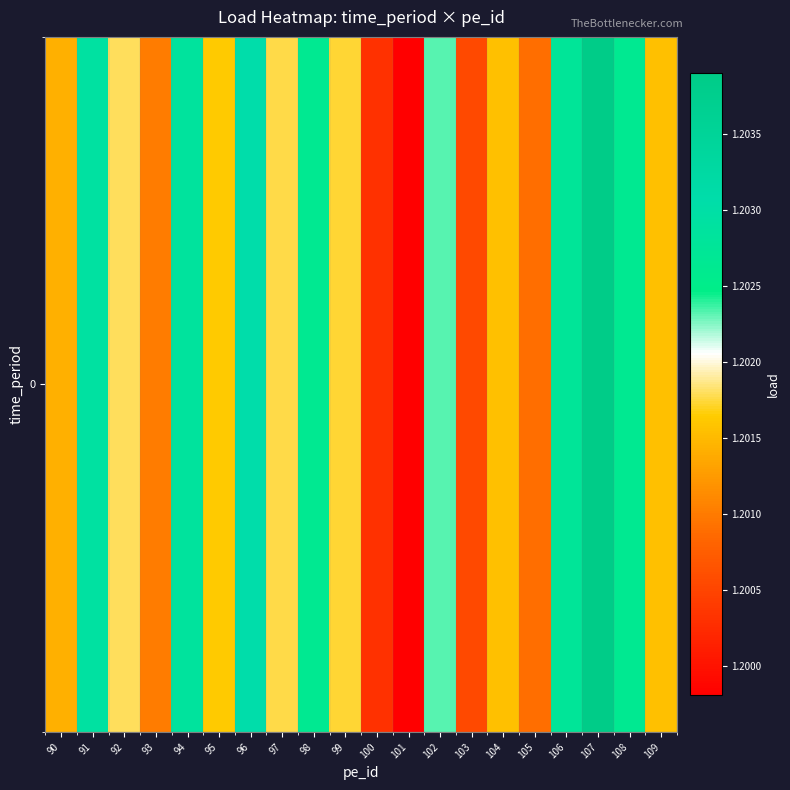

Rank the categories by value from highest to lowest.

107, 96, 91, 94, 106, 108, 98, 102, 92, 97, 99, 95, 104, 109, 90, 93, 105, 103, 100, 101